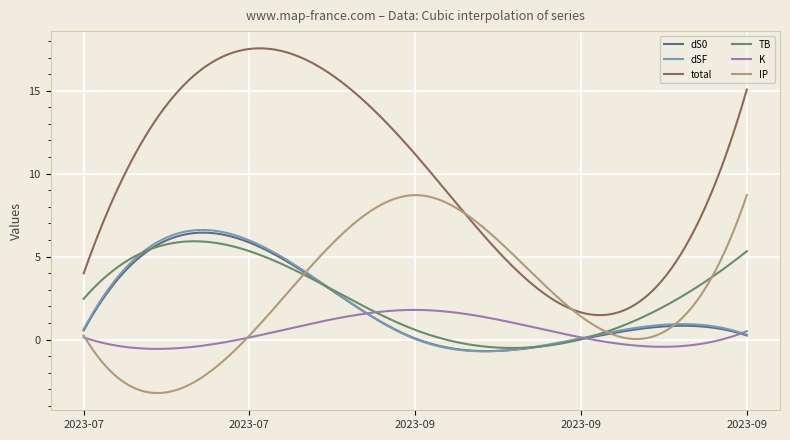

In K, how many points are higher than both neighbors (excluding endpoints)?

1